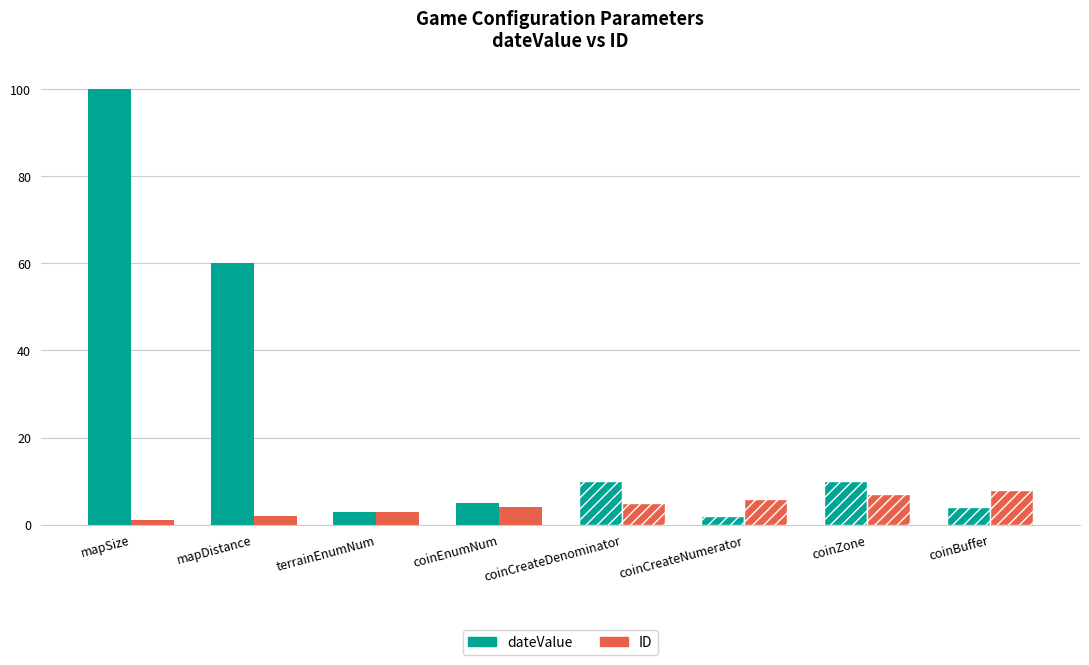

What is the spread (max minus min) of values at coinEnumNum?

1